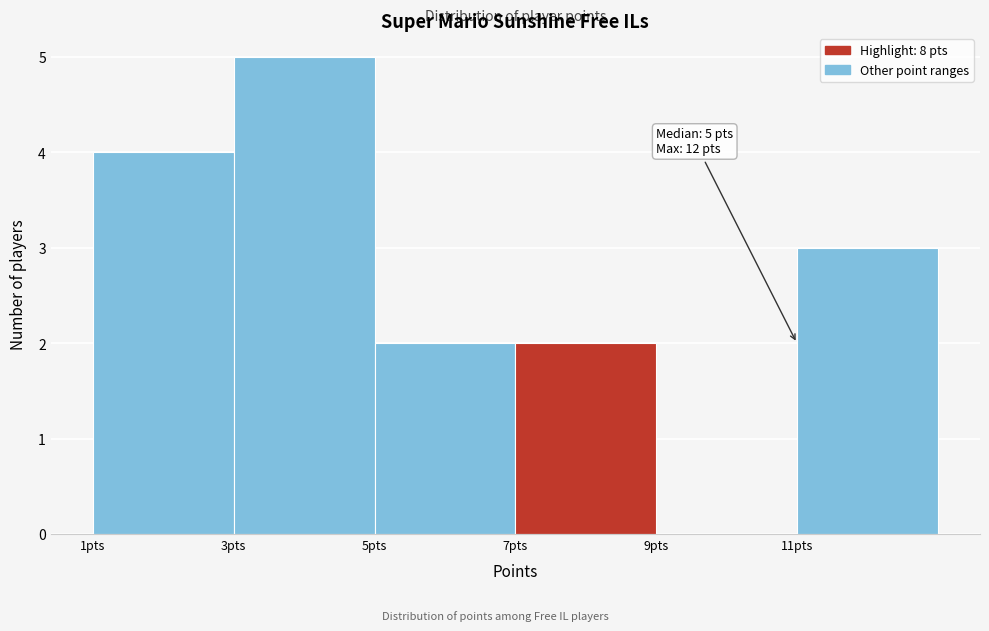

Over which range of the x-axis is the bar tallest?

3 to 5